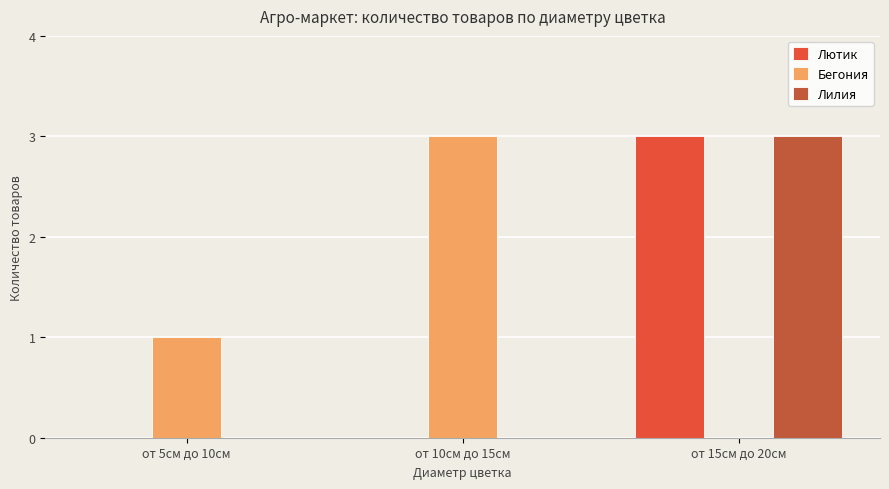

Which series has the largest total across all categories?

Бегония